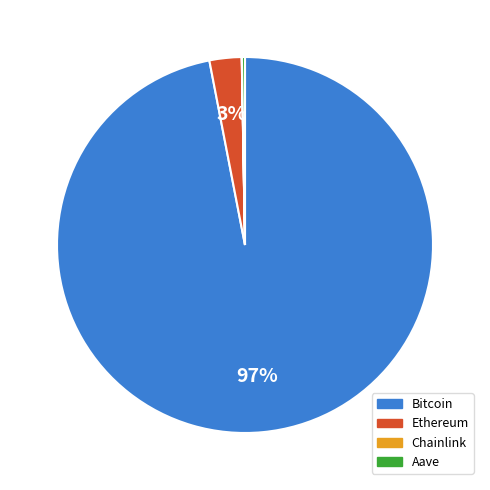

True or false: Ethereum accounts for 3% of the total.

True